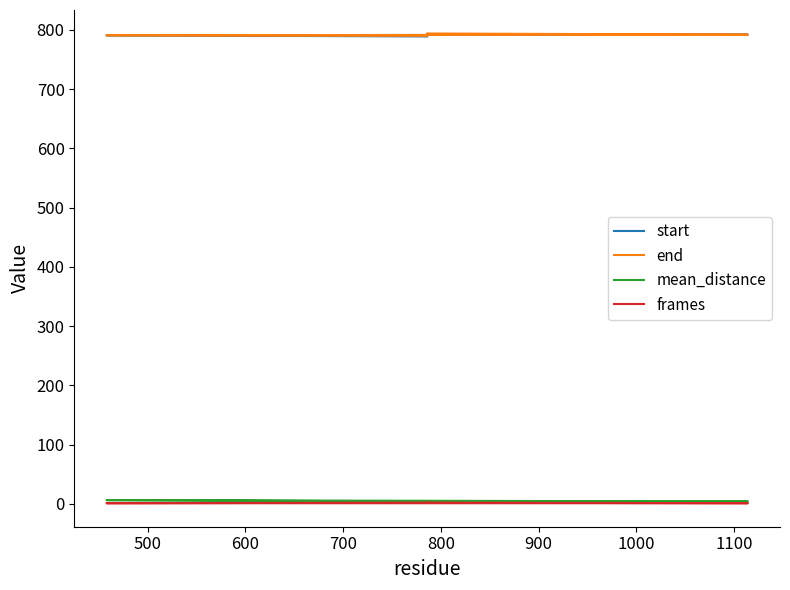

What is the value of the frames point at the 3rd from the left?

1.0